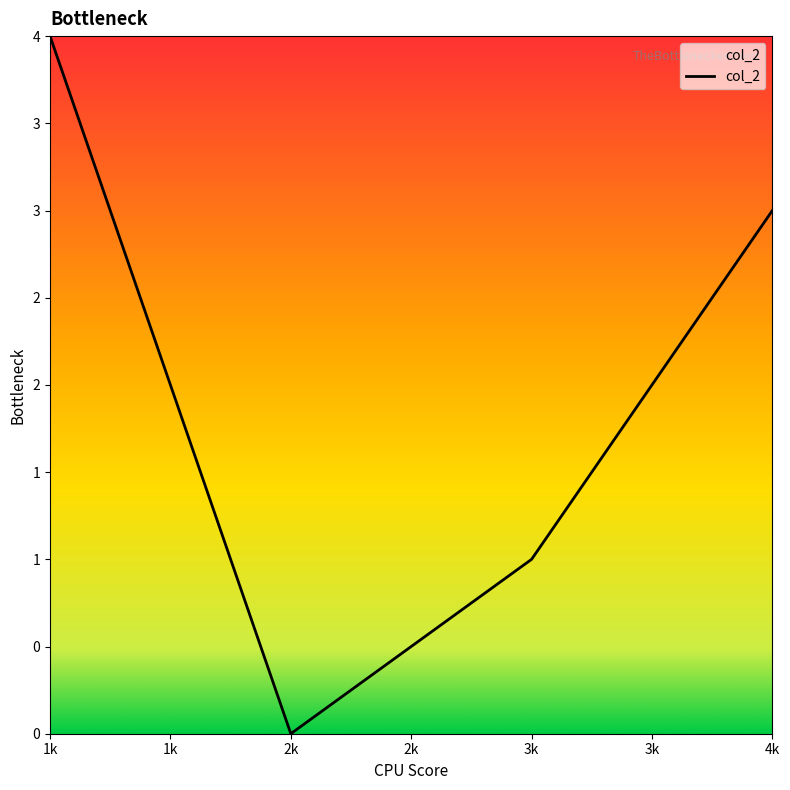

Reading right to left, what are all the values shown in this chart?

3	1	0	4